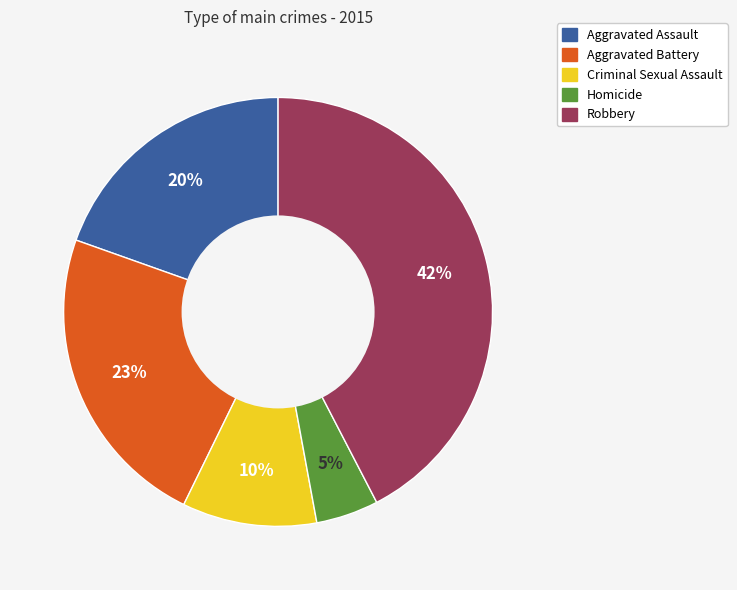

What is the ratio of the value at Homicide to the value at Aggravated Assault?

0.2